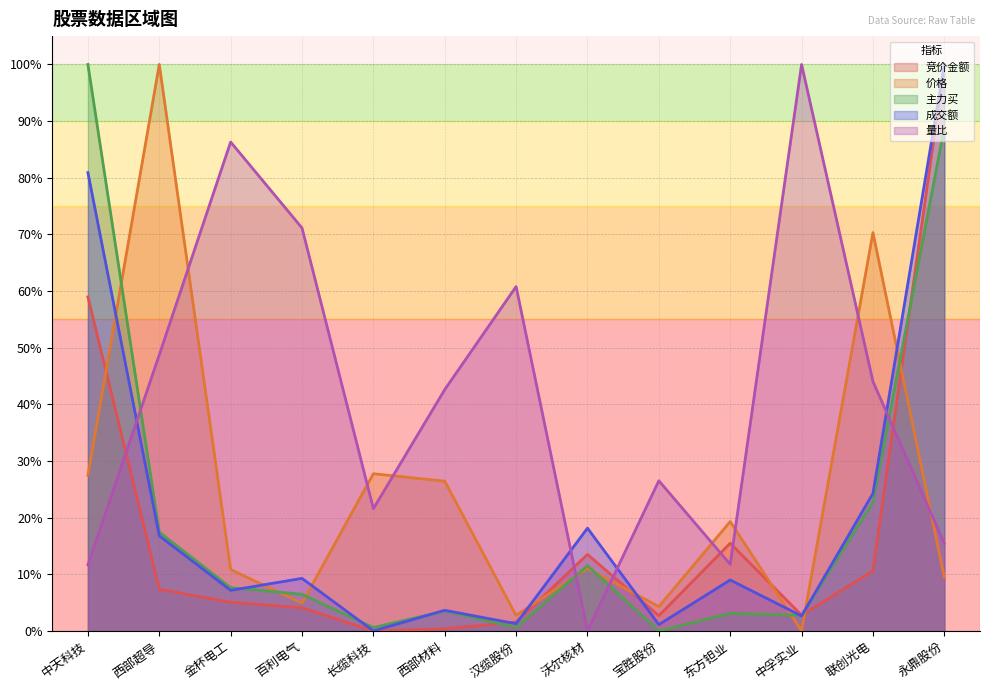

What is the difference between the maximum and minimum values in the 成交额 series?

1.0